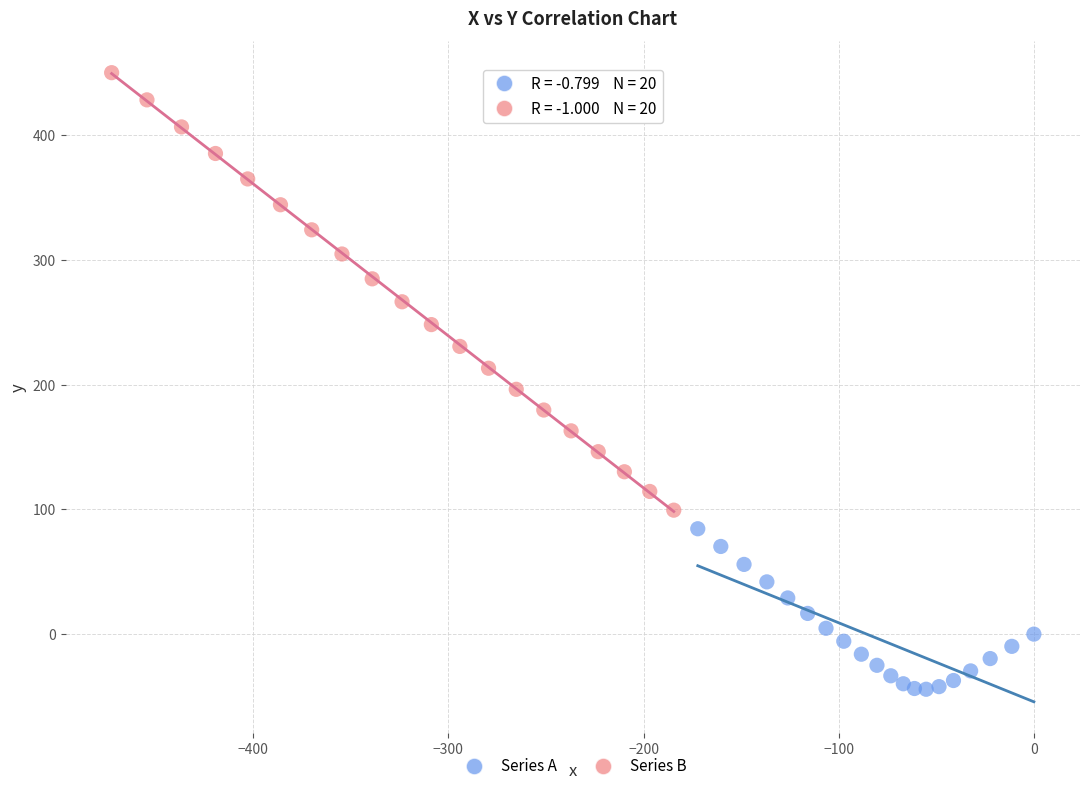

Which series reaches the minimum Y coordinate?

Series A